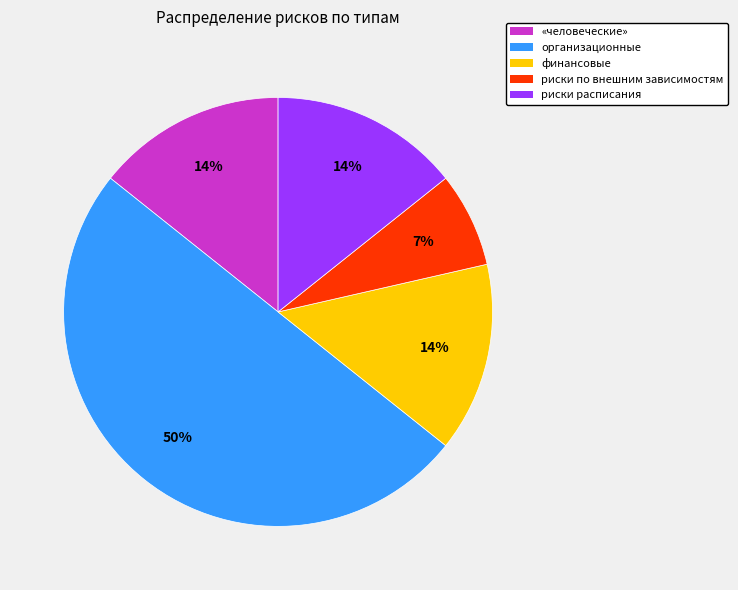

True or false: риски расписания accounts for 14% of the total.

True